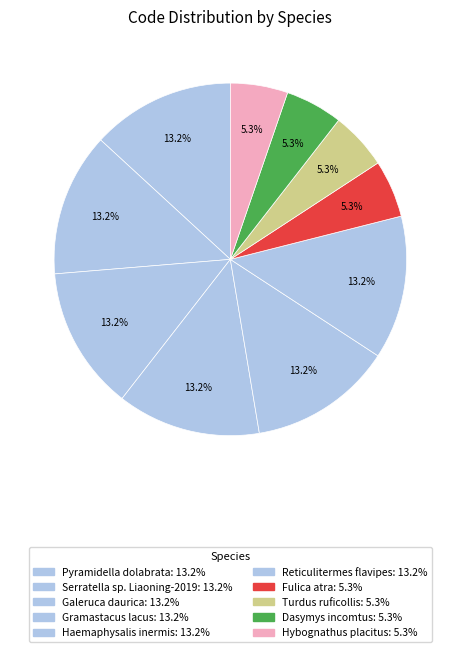

Count the number of slices in the pie.

10